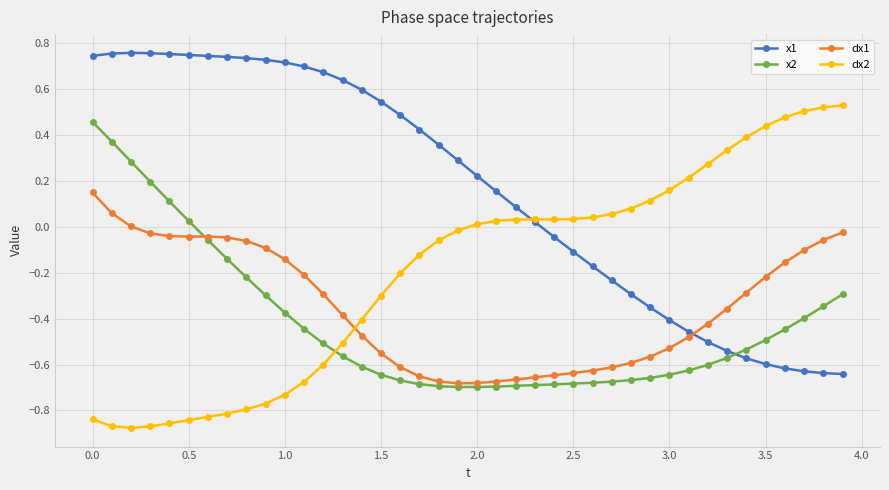

Which series has the largest total across all categories?

x1